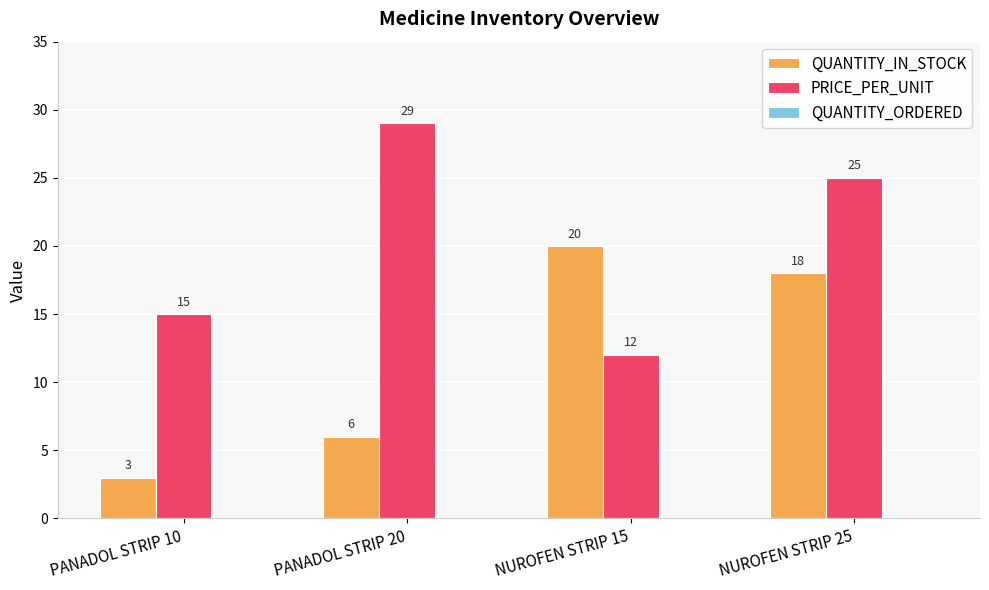

What is the difference between the highest and lowest values at NUROFEN STRIP 15?

8